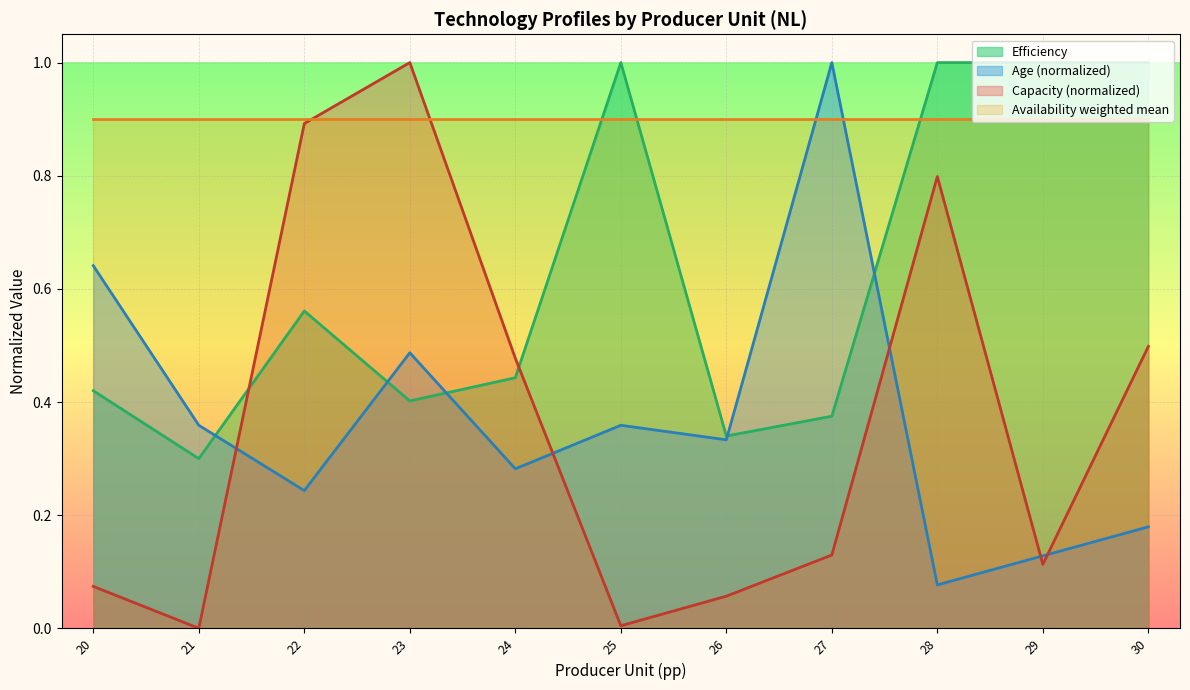

Which series has the largest total across all categories?

Availability weighted mean